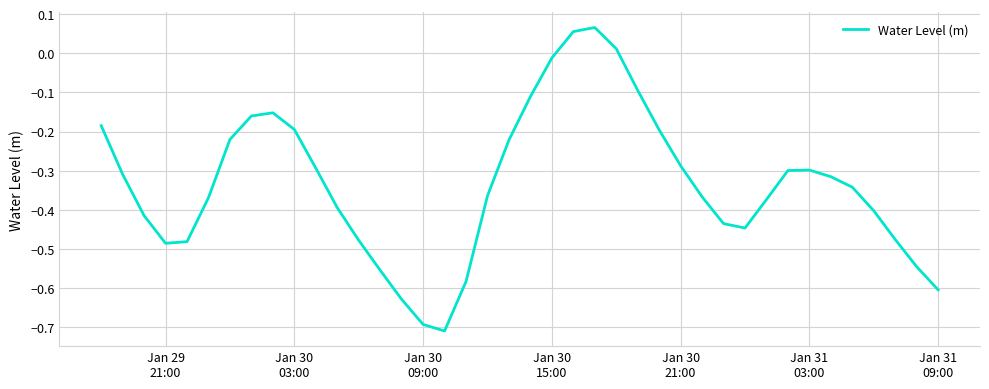

What is the difference between the maximum and minimum values?

0.8